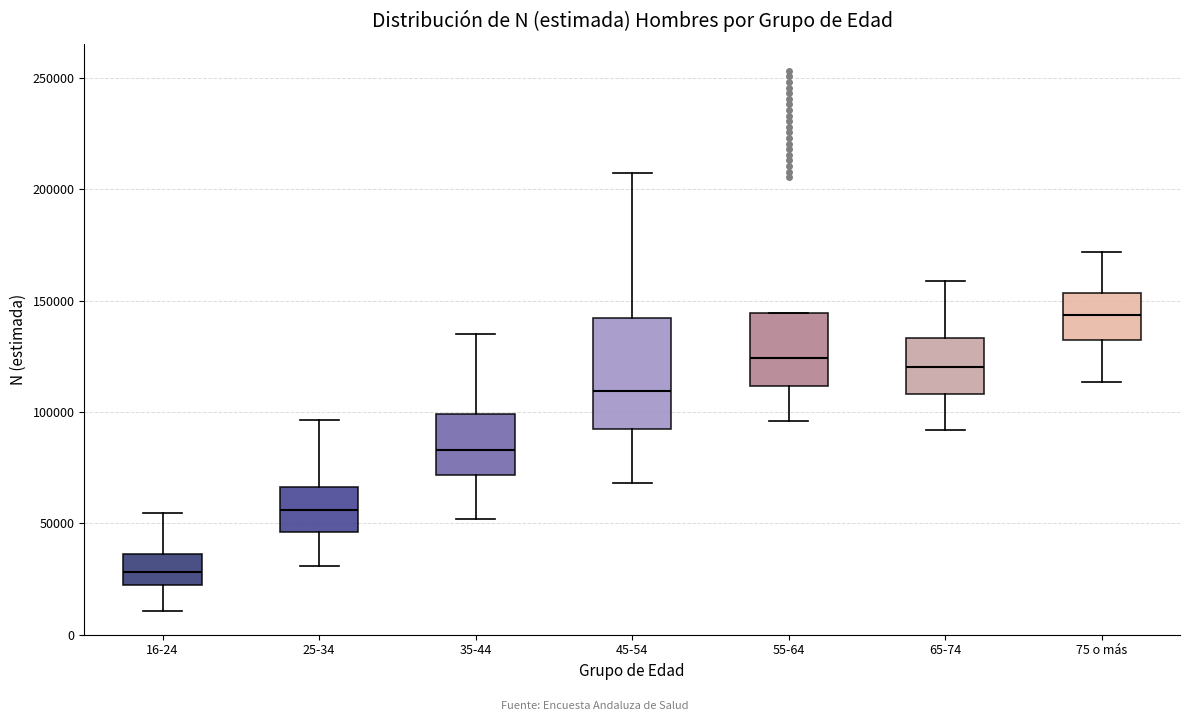

Reading left to right, read every box against the y-axis: the position of its median line, the range the box covers, and the ends of its whiskers. The values are not printed on the chart, so give them approximately, as read against the axis.

16-24: median 30000, box 20000 to 35000, whiskers 10000 to 55000
25-34: median 55000, box 45000 to 65000, whiskers 30000 to 95000
35-44: median 85000, box 70000 to 100000, whiskers 50000 to 135000
45-54: median 110000, box 90000 to 140000, whiskers 70000 to 205000
55-64: median 125000, box 110000 to 145000, whiskers 95000 to 145000
65-74: median 120000, box 110000 to 135000, whiskers 90000 to 160000
75 o más: median 145000, box 130000 to 155000, whiskers 115000 to 170000